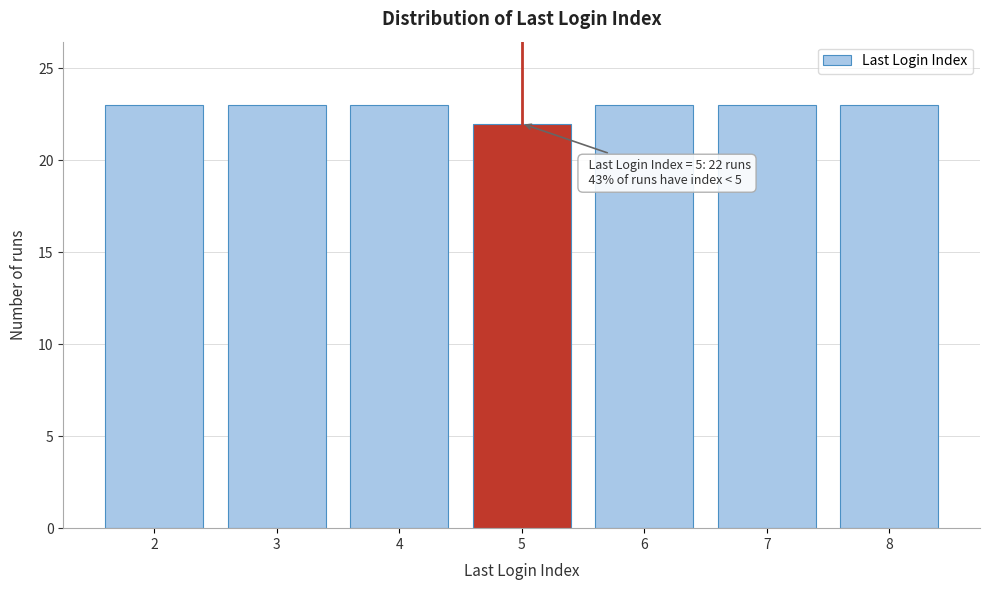

Reading left to right, what are all the values shown in this chart?

23	23	23	22	23	23	23